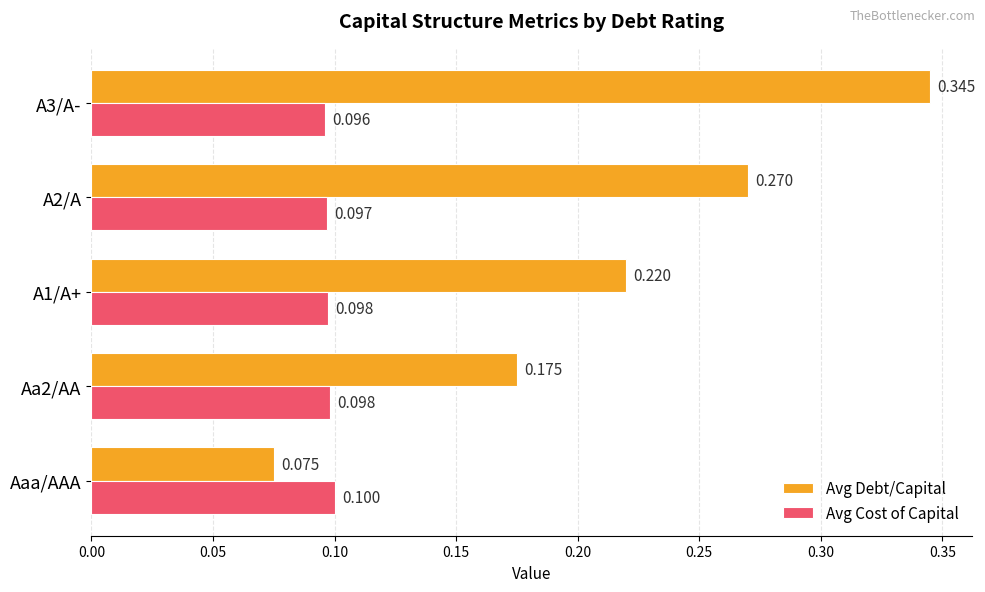

Which series has the largest range (max minus min)?

Avg Debt/Capital